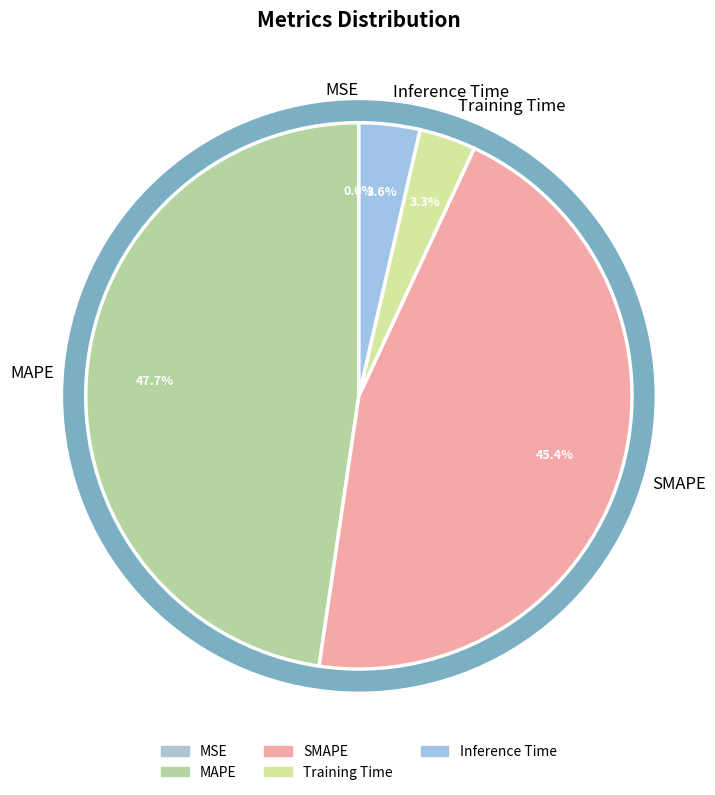

How many segments does this pie chart have?

5